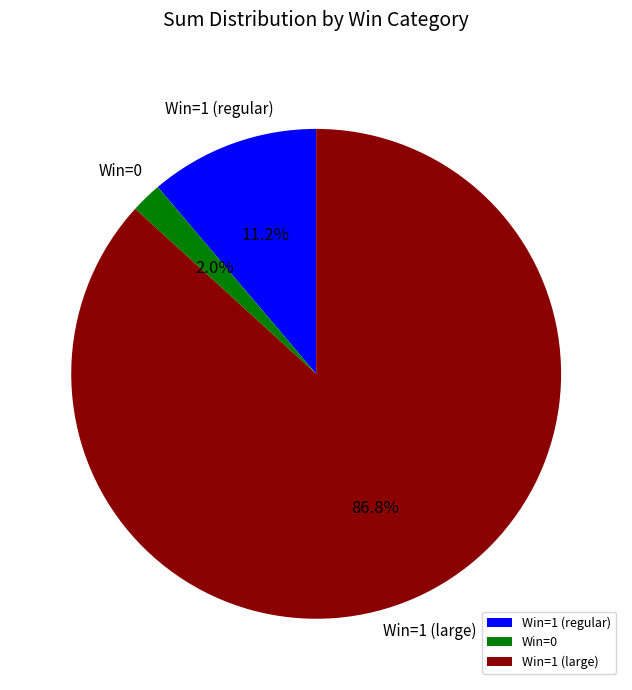

Do Win=1 (large) and Win=0 together represent more than half of the pie?

Yes